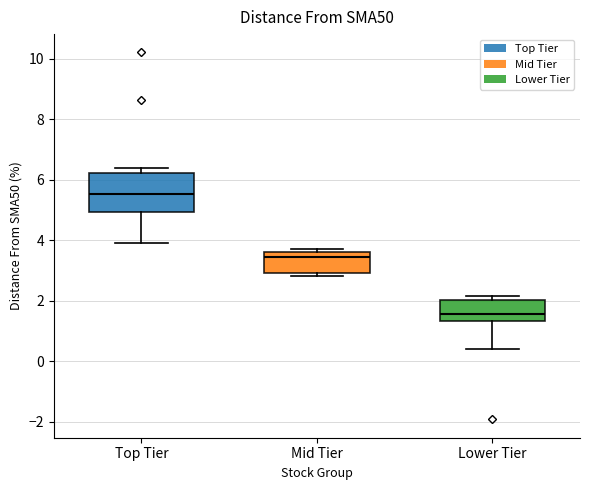

Which box's median line is the highest?

Top Tier